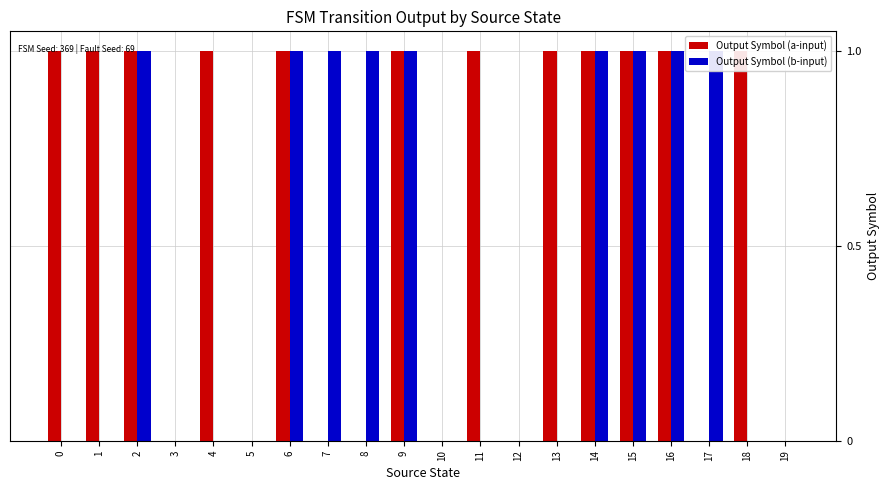

How many series are shown in this chart?

2